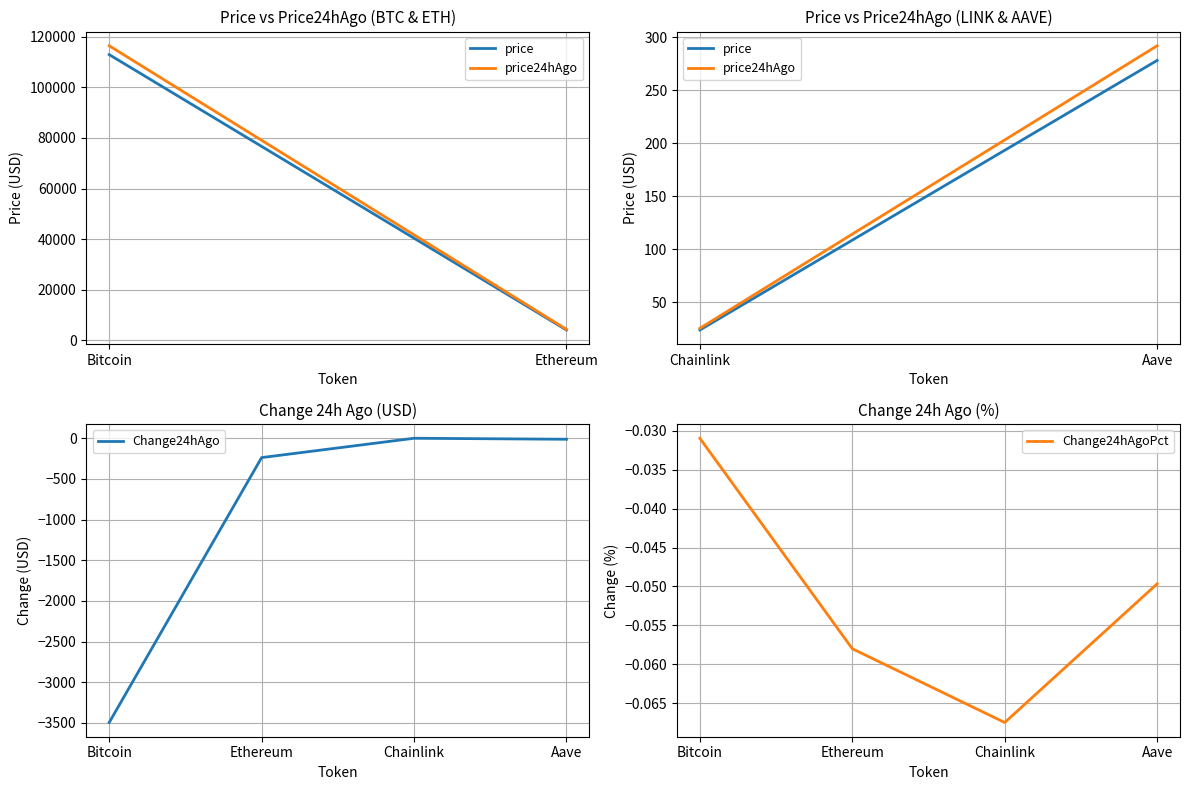

Reading right to left, transcribe all the data shown in this chart.

price: -13.8	-1.6	-239.0	-3494.0
Change24hAgoPct: -0.0	-0.1	-0.1	-0.0